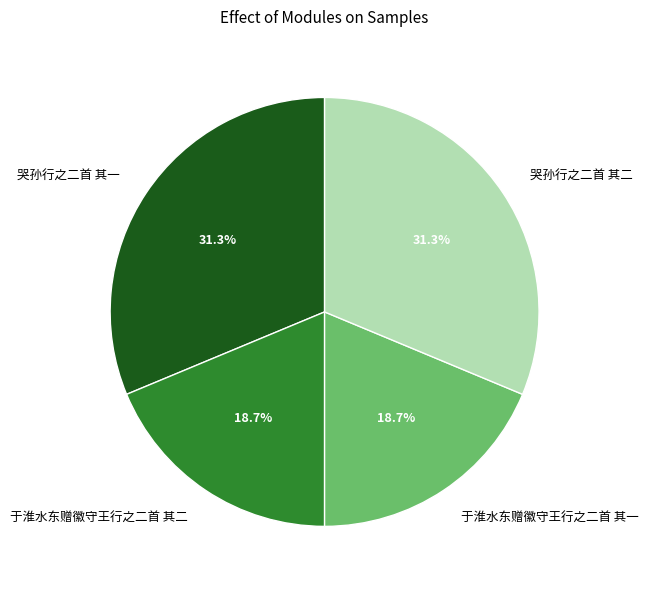

Which has a higher value, 于淮水东赠徽守王行之二首 其一 or 哭孙行之二首 其一?

哭孙行之二首 其一